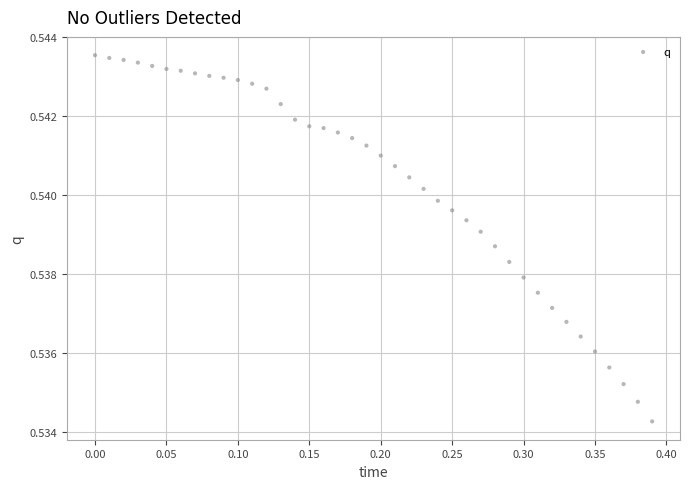

What is the range of X values (max minus min)?

0.4